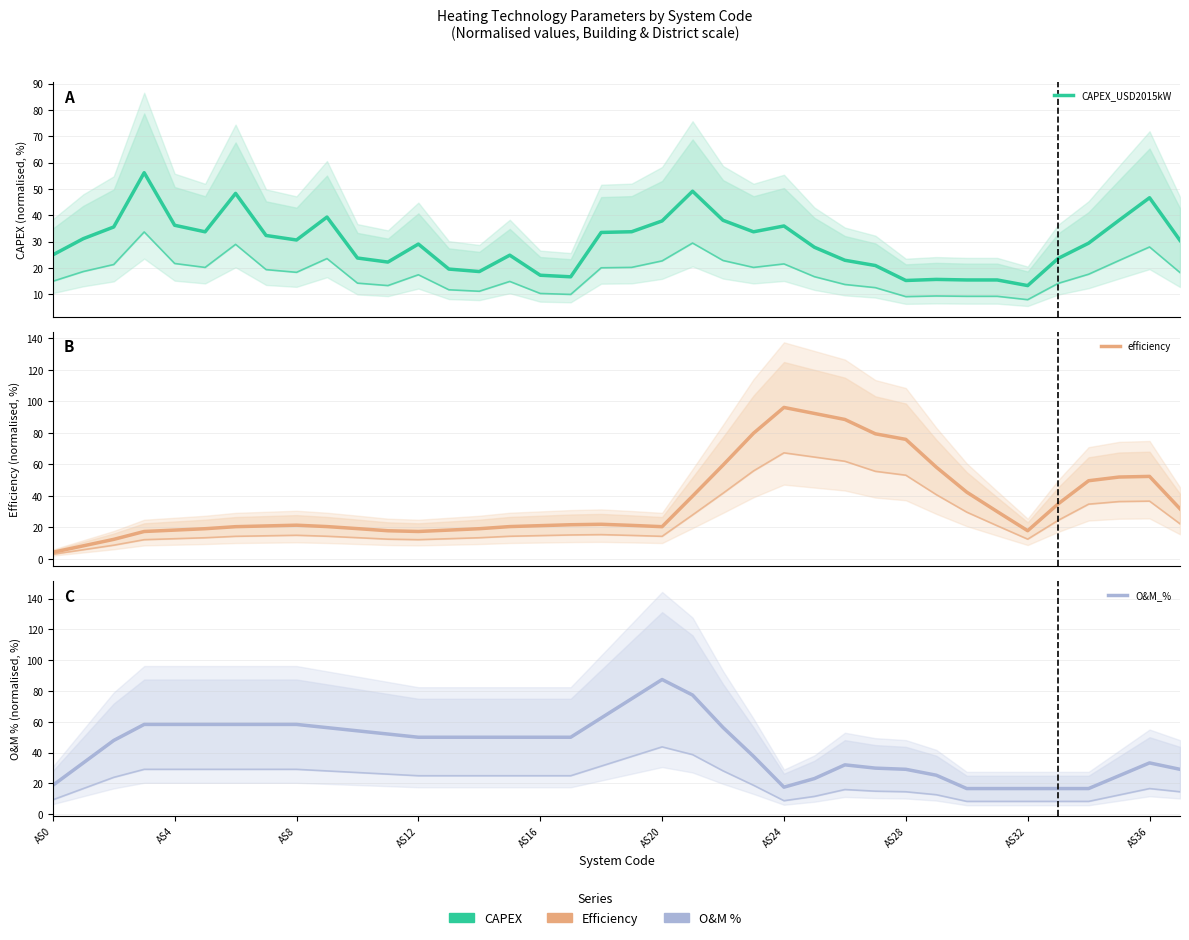

What is the difference between the O&M_% values at 26 and AS12?

26.3